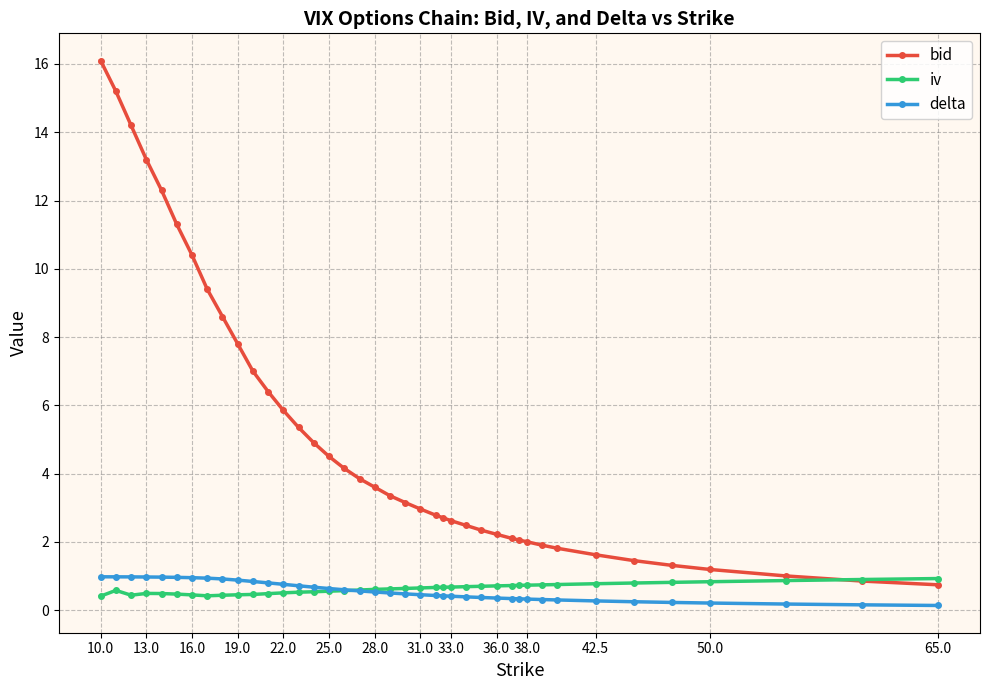

Which series has the widest spread of values?

bid